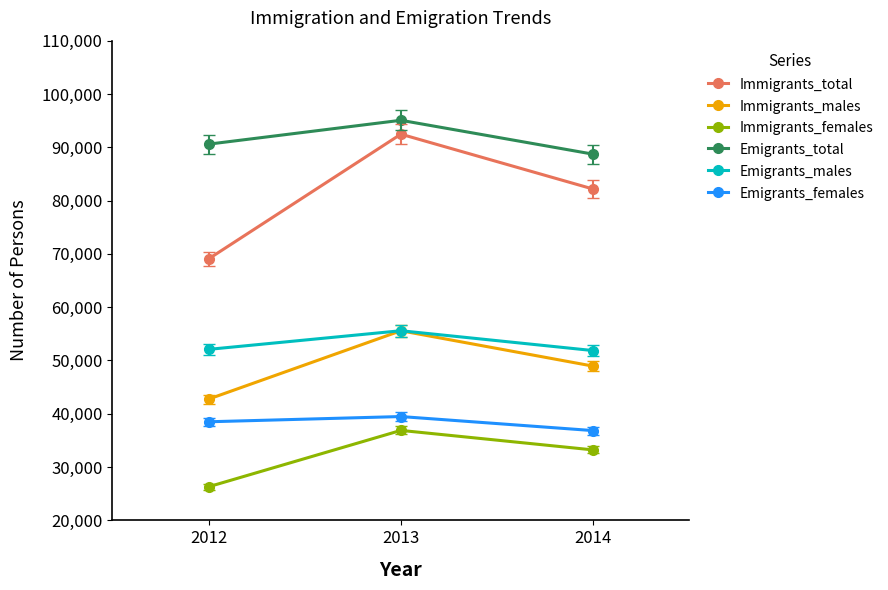

The Immigrants_females series shows 46550 at 2014. True or false?

False